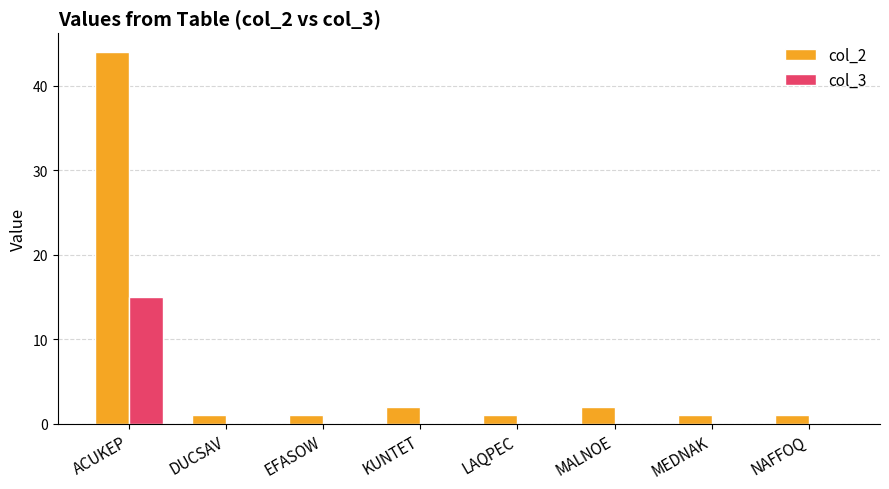

Which category has the highest value in the col_3 series?

ACUKEP